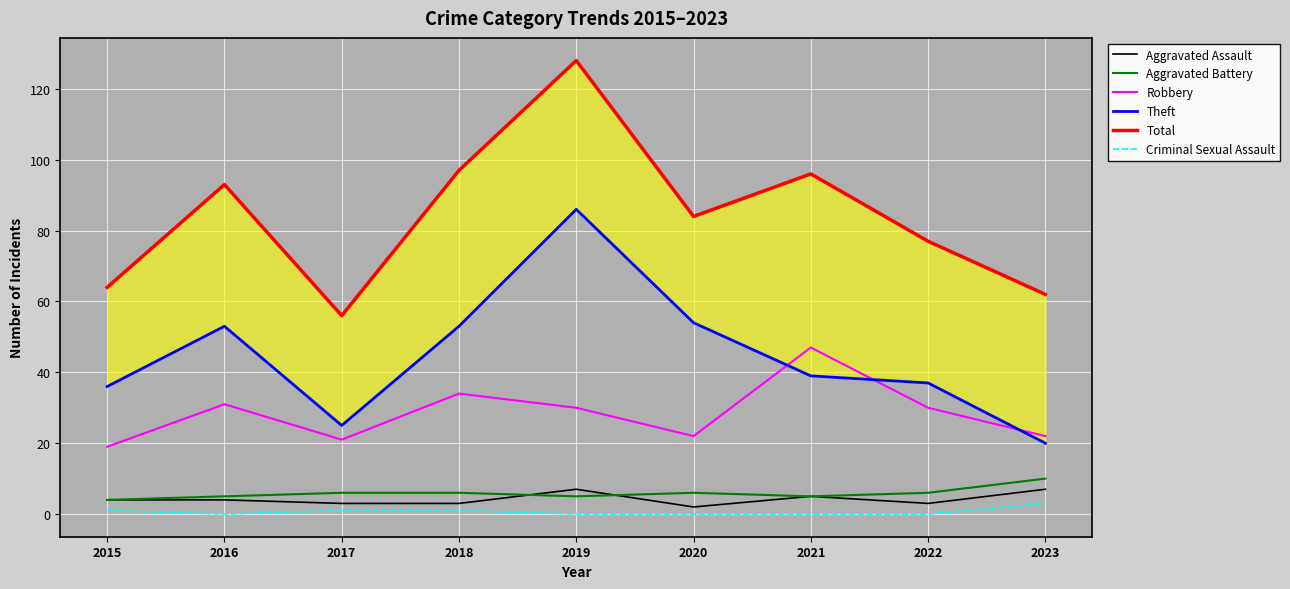

Where is Aggravated Assault nearest to the value 4?

2015